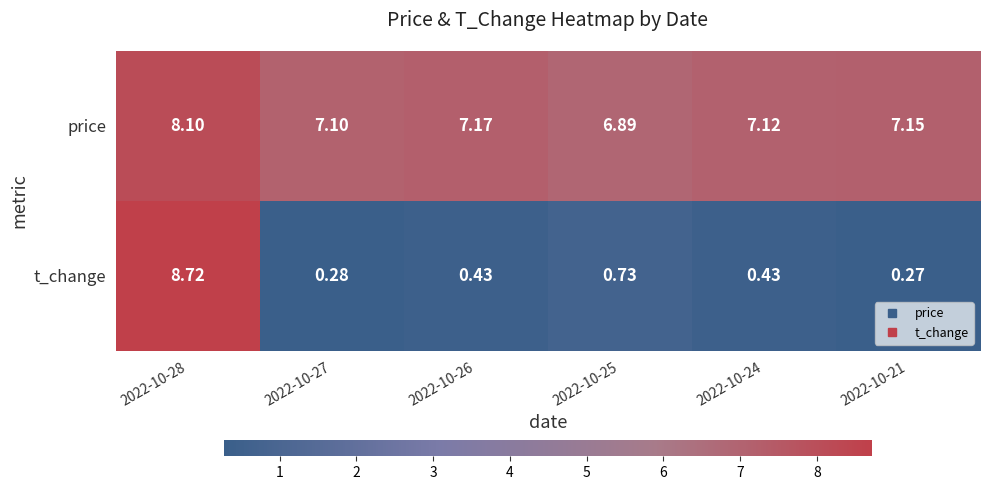

Is the value of t_change at 2022-10-21 greater than the value of price at 2022-10-25?

No